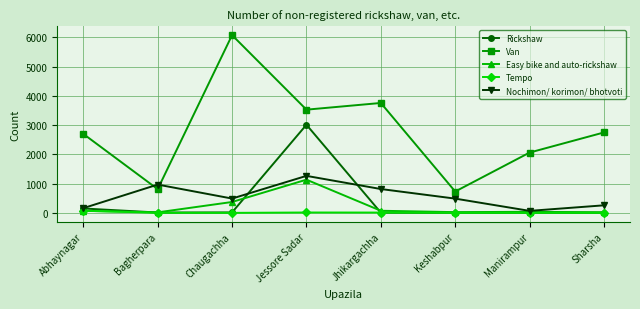

Which series has the largest range (max minus min)?

Van